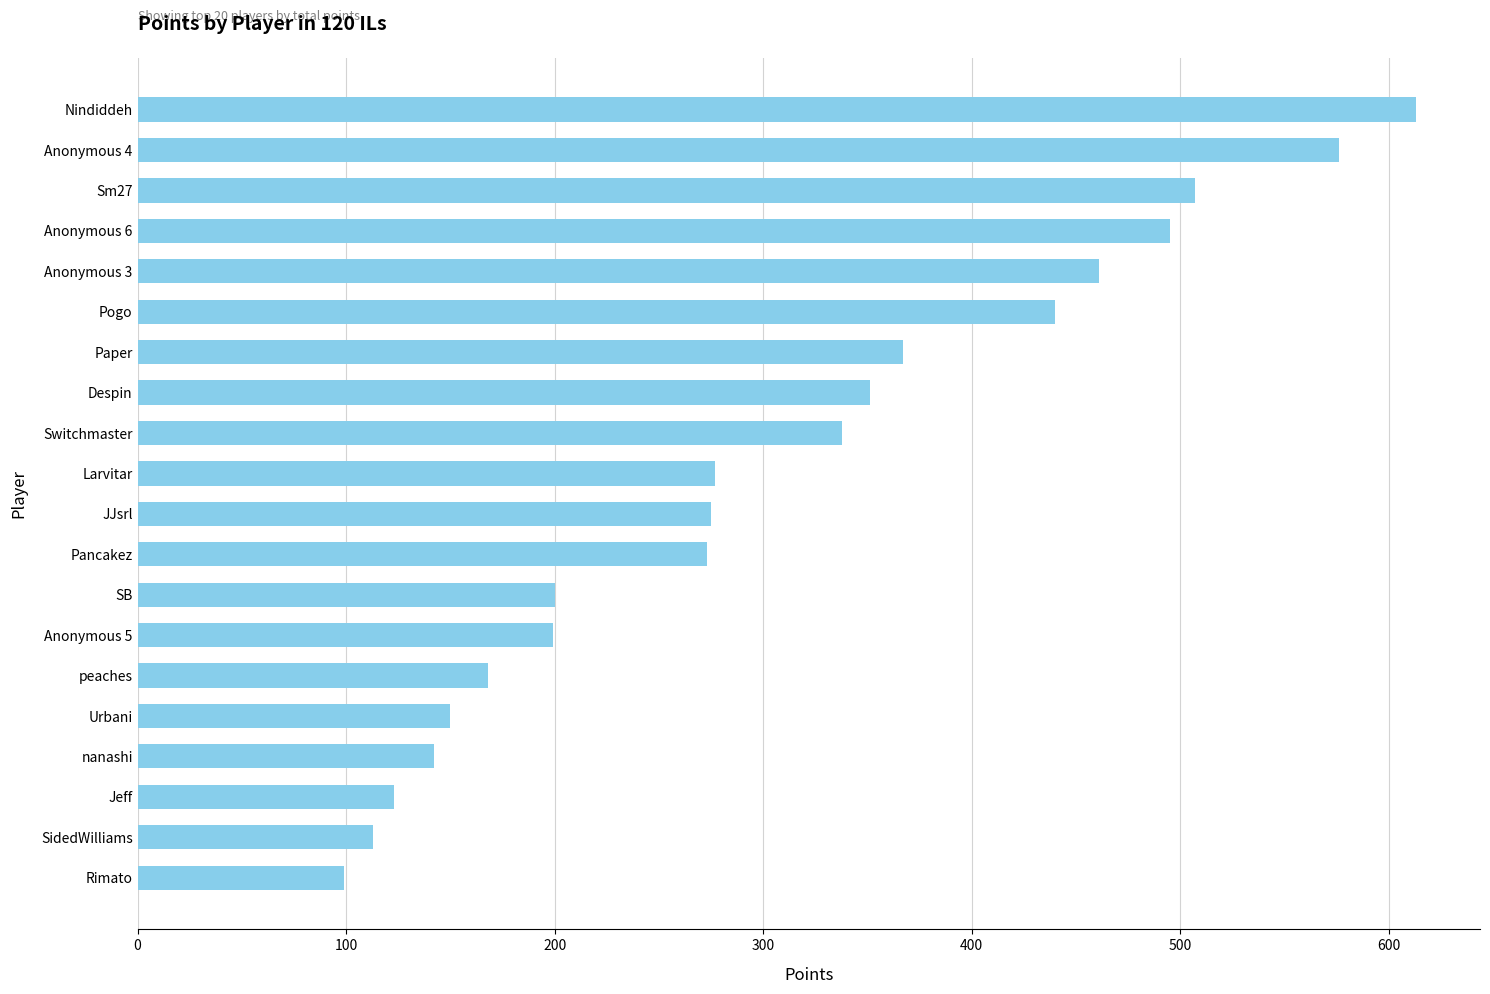

Does the chart contain stacked bars?

No